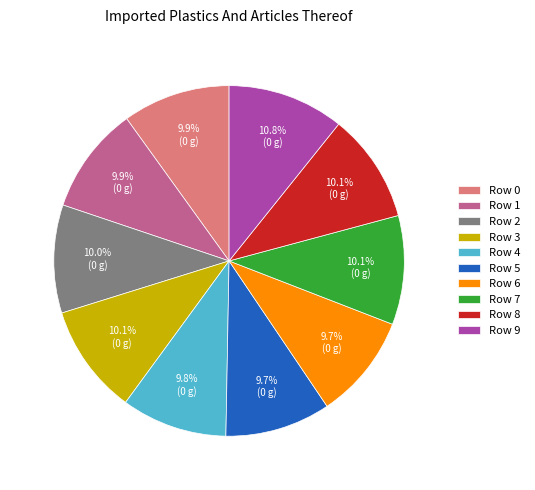

Does any single category account for the majority?

No